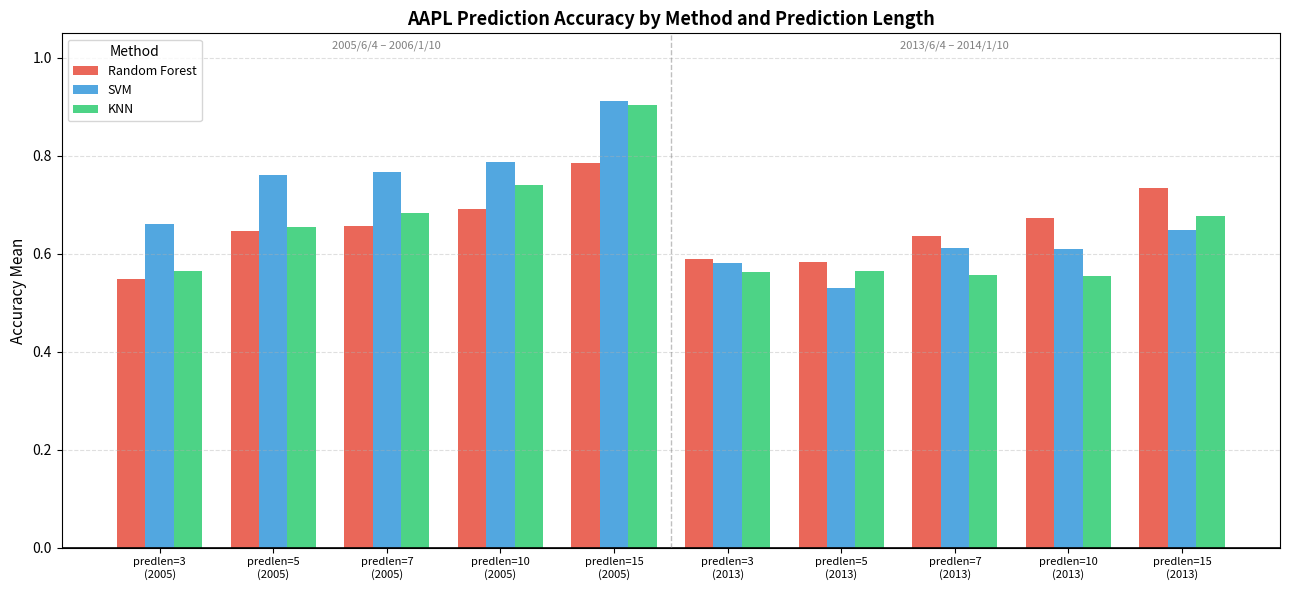

What is the sum of all Random Forest values?

6.5